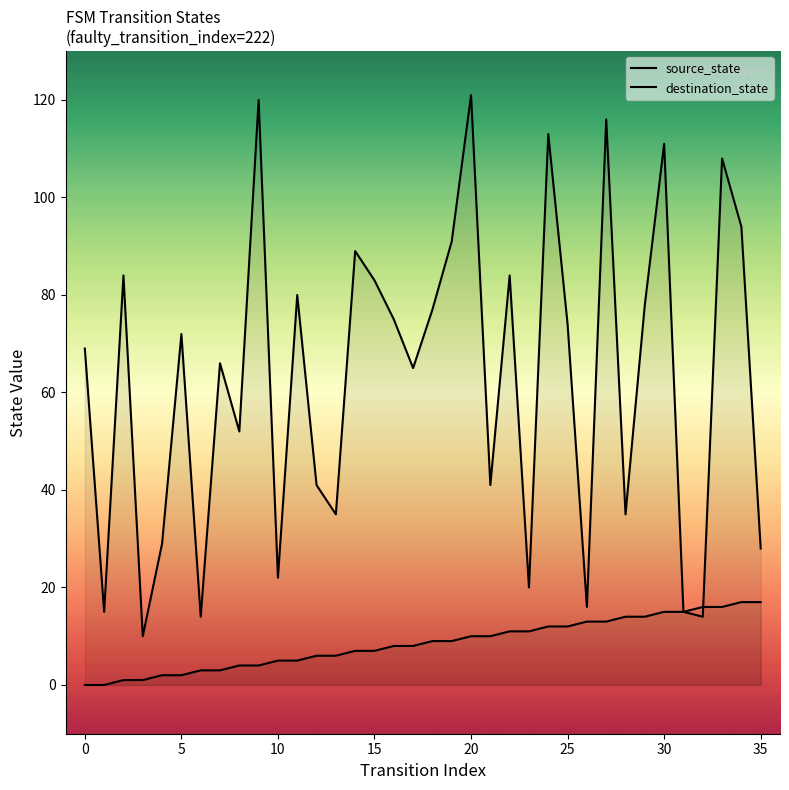

Does the chart display data point markers on the line(s)?

No